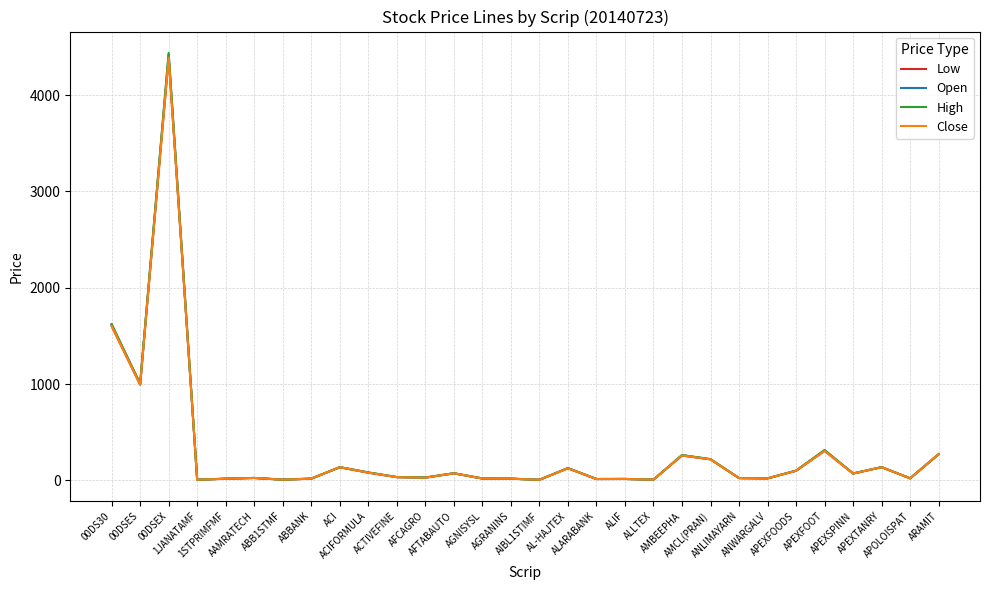

Where does the Open series first go above 33?

00DS30